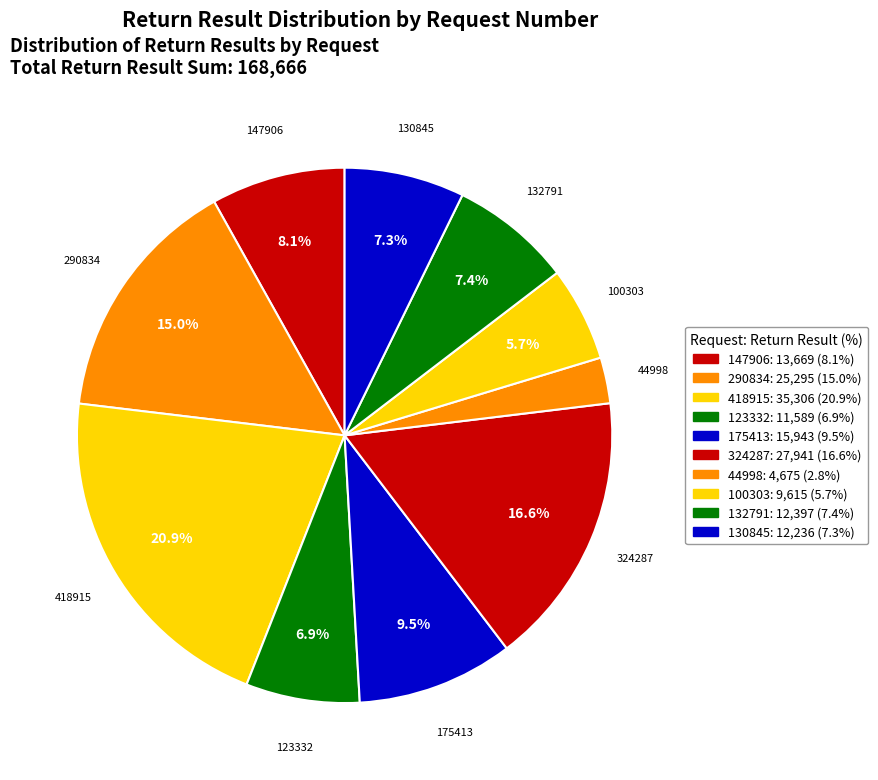

Approximately how many times larger is the value at 418915 compared to 100303?

3.7